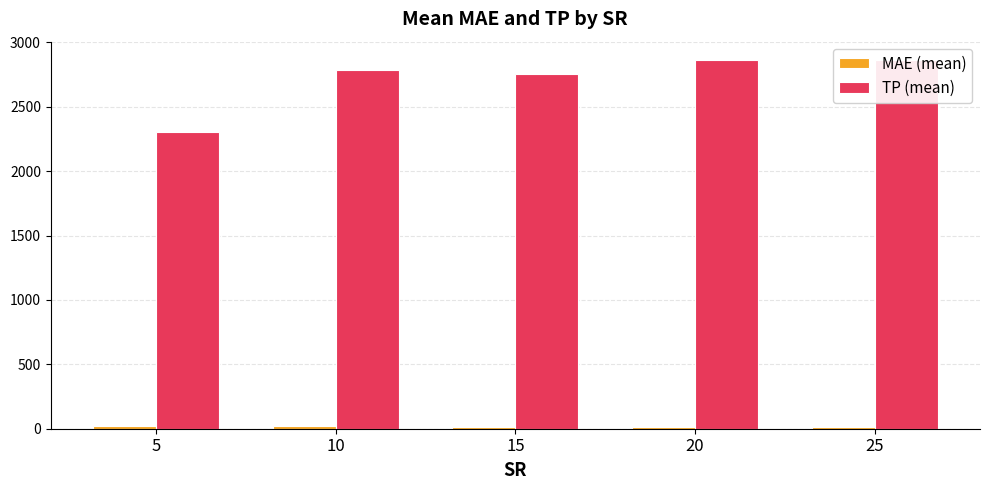

List the series in order of their overall mean, highest first.

TP (mean), MAE (mean)